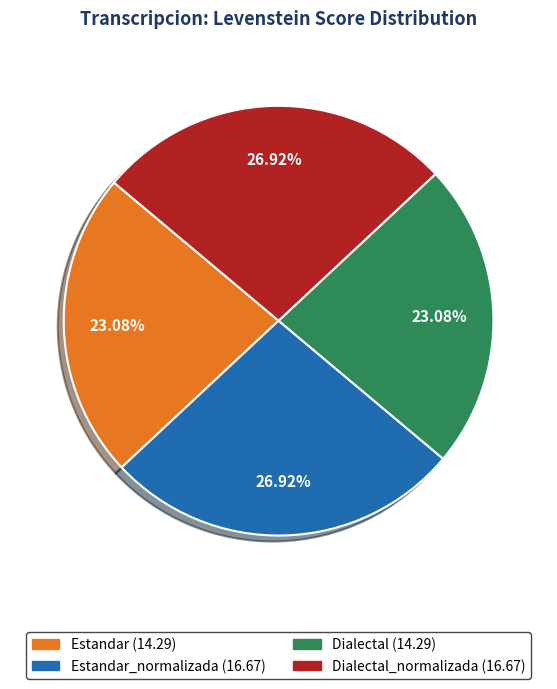

Is there a majority slice in this chart?

No